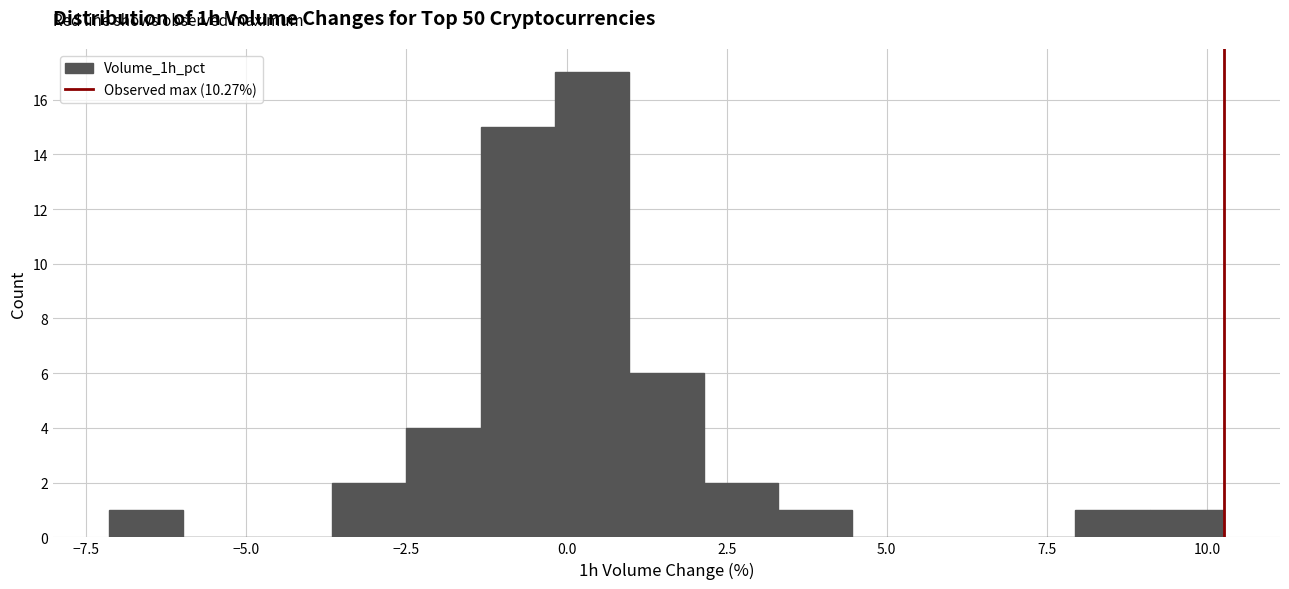

Around what value on the x-axis is the tallest bar? Give the approximate position of its centre, as read against the axis.

0.5